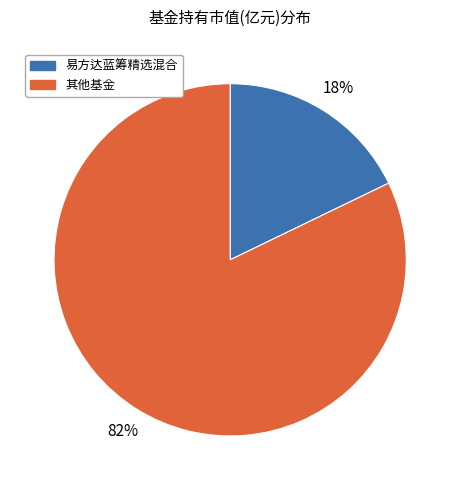

Is it true that 易方达蓝筹精选混合 is 18% of the pie?

True